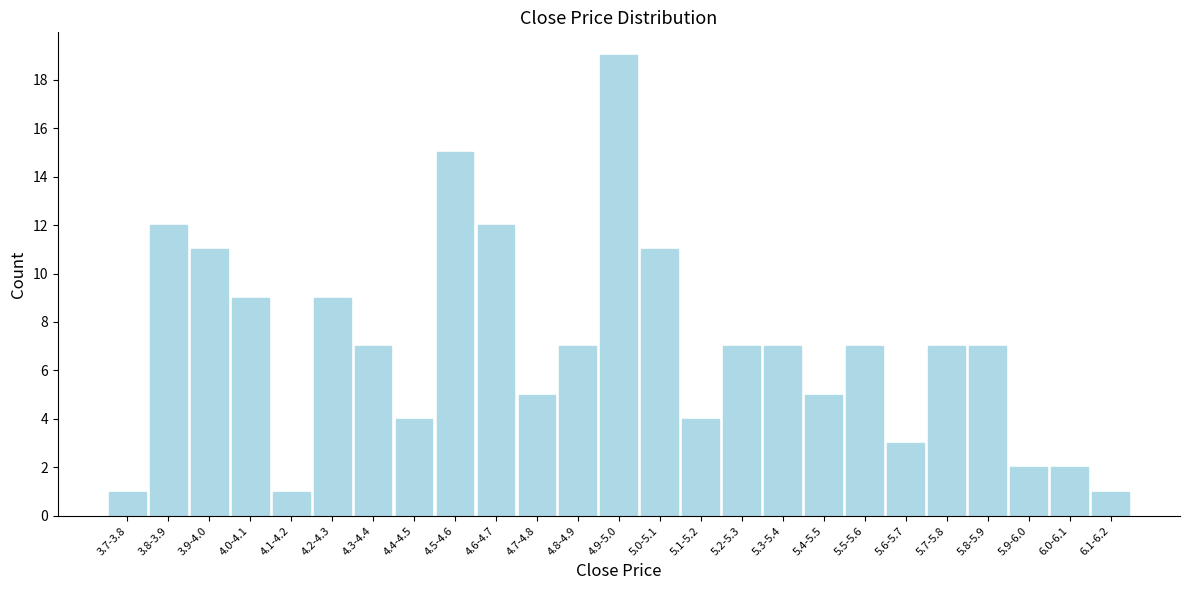

Reading right to left, what are all the values shown in this chart?

6.1-6.2=1	6.0-6.1=2	5.9-6.0=2	5.8-5.9=7	5.7-5.8=7	5.6-5.7=3	5.5-5.6=7	5.4-5.5=5	5.3-5.4=7	5.2-5.3=7	5.1-5.2=4	5.0-5.1=11	4.9-5.0=19	4.8-4.9=7	4.7-4.8=5	4.6-4.7=12	4.5-4.6=15	4.4-4.5=4	4.3-4.4=7	4.2-4.3=9	4.1-4.2=1	4.0-4.1=9	3.9-4.0=11	3.8-3.9=12	3.7-3.8=1